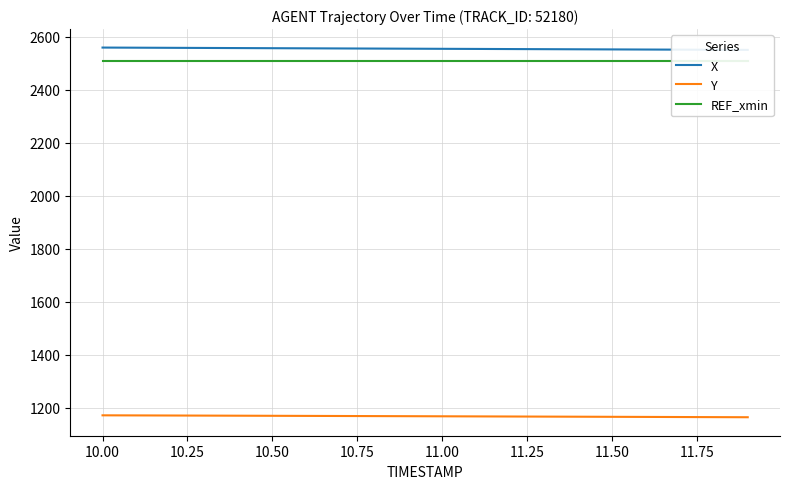

The value of Y at 11.00 is 1858.6. True or false?

False